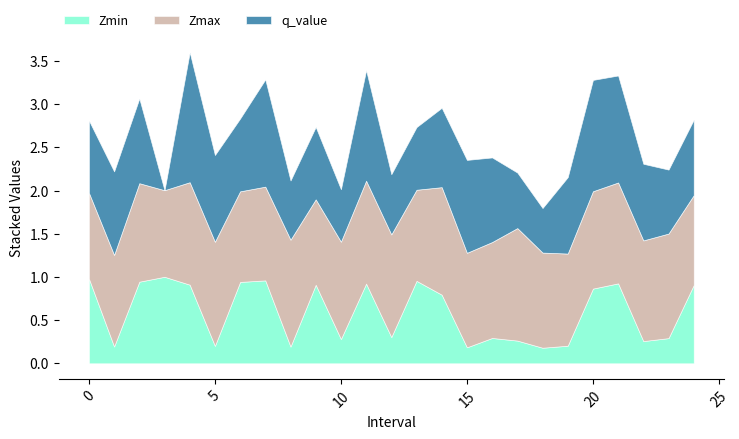

Is it true that Zmin equals 0.9 at 20?

True